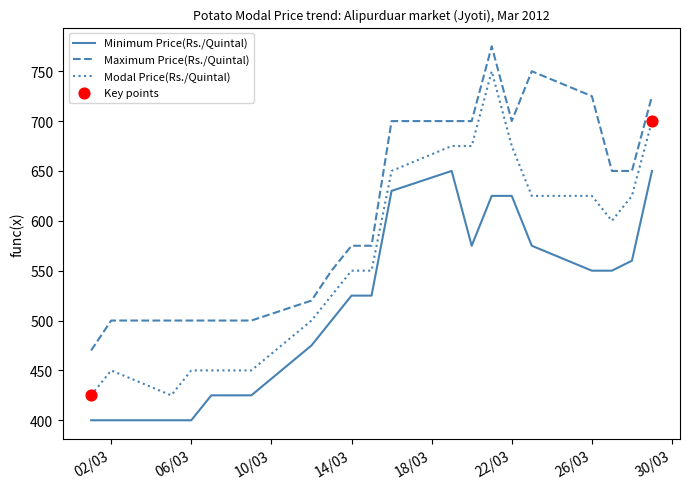

Which series has the largest total across all categories?

Maximum Price(Rs./Quintal)